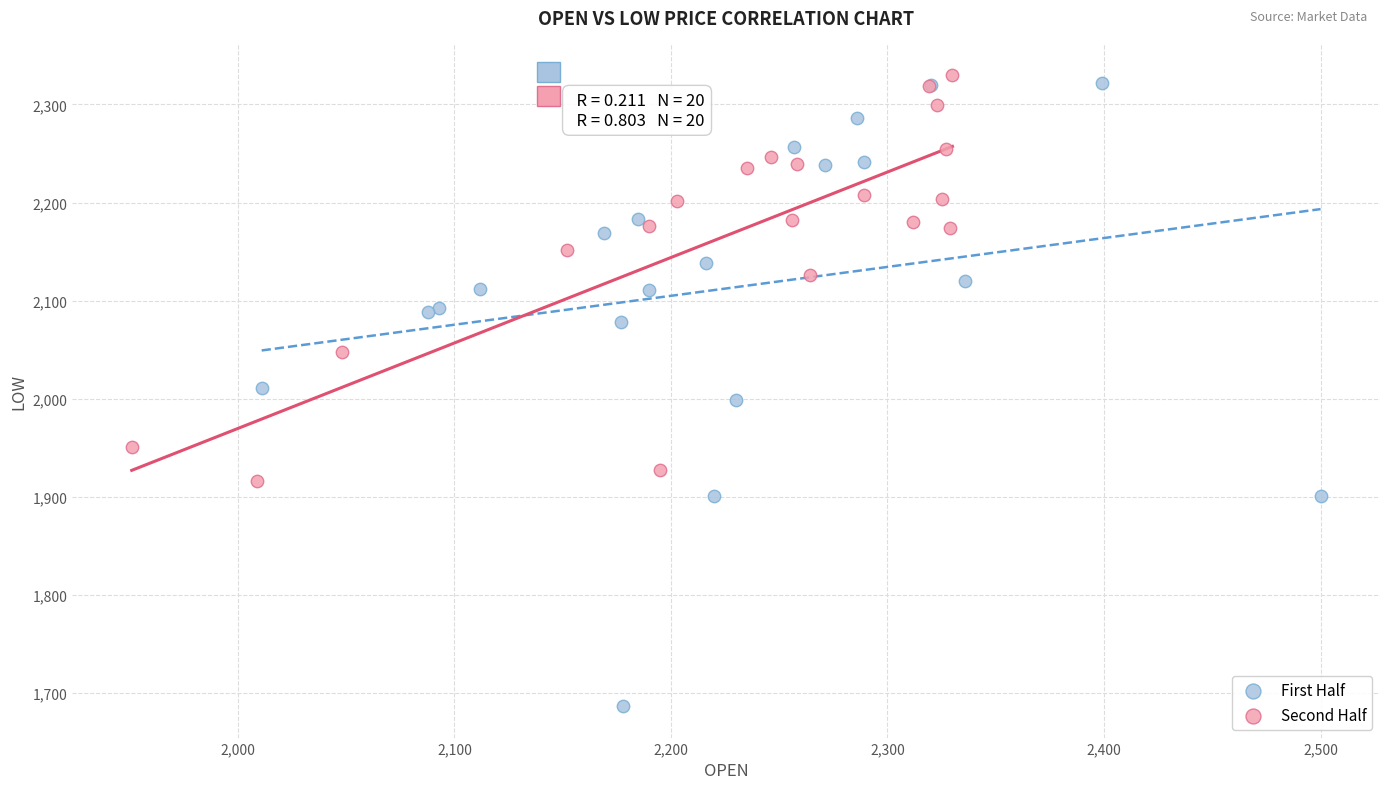

Which series has the widest spread of Y values?

First Half